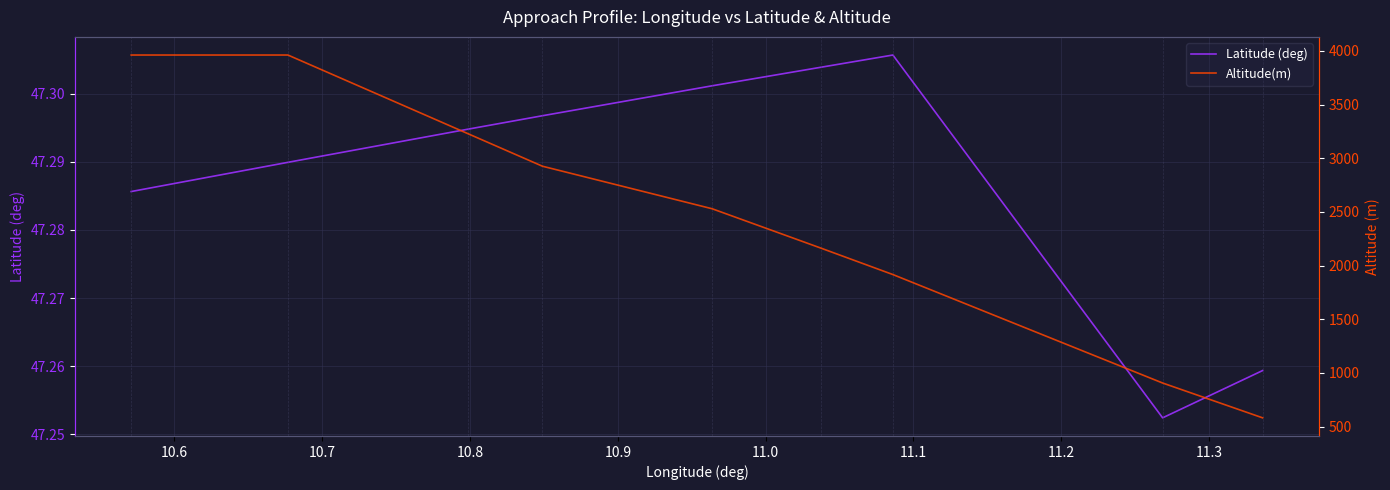

Read the Latitude (deg) value at 11.2.

47.3